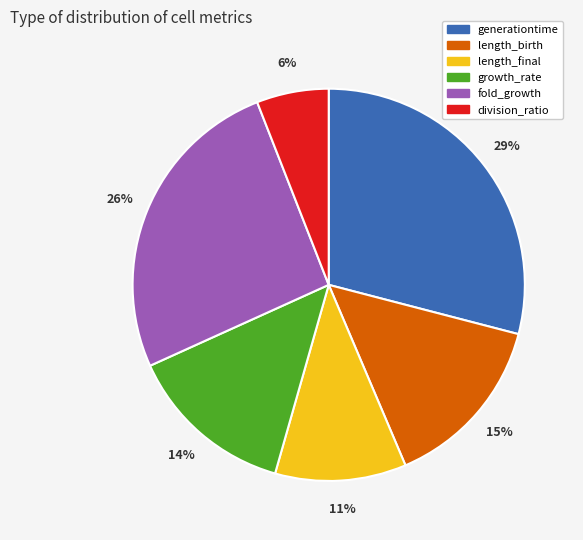

Between growth_rate and length_birth, which is larger?

length_birth